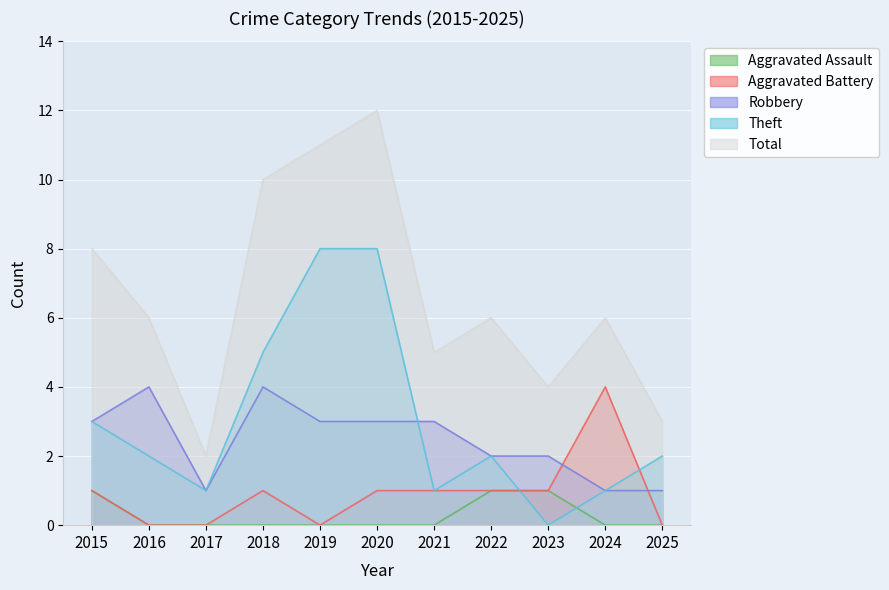

At which label does Total reach its minimum?

2017